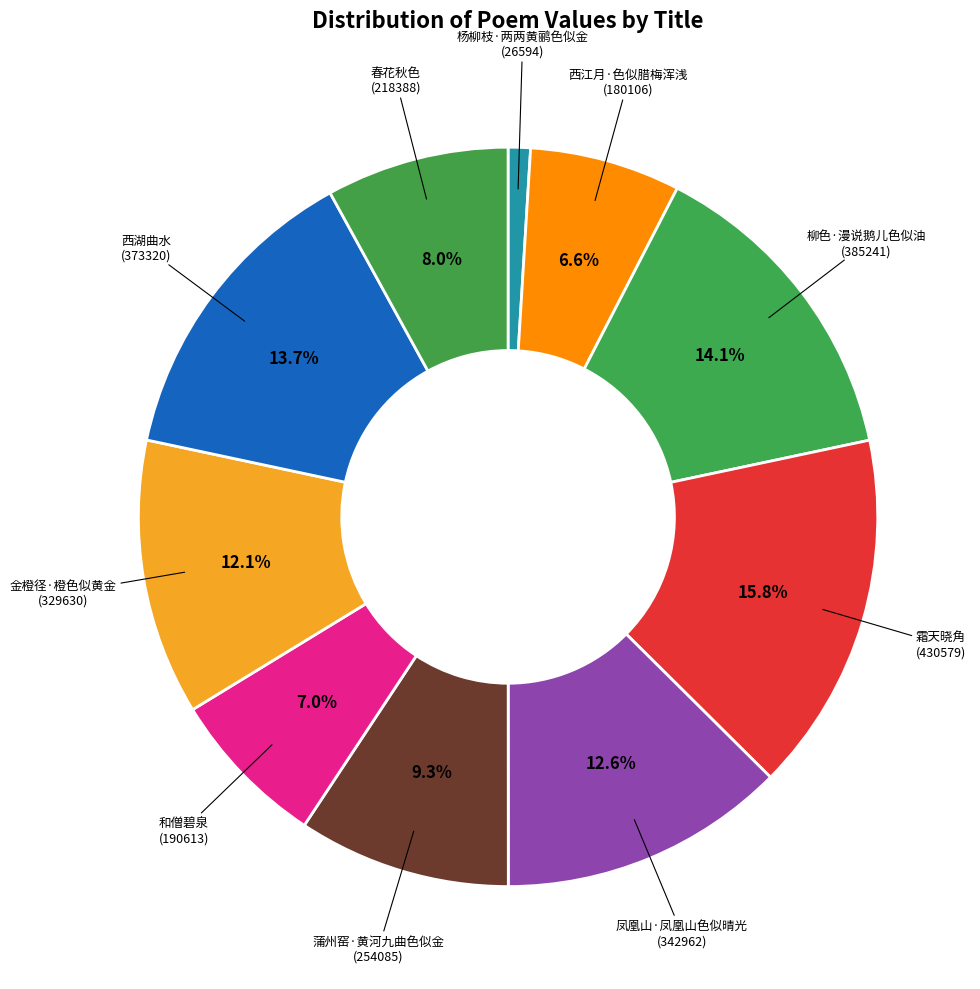

How many segments does this pie chart have?

10